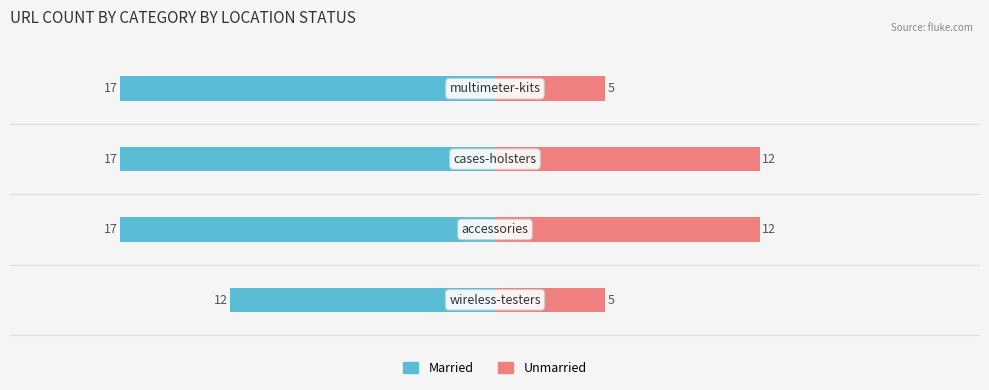

Which series has the largest range (max minus min)?

Unmarried